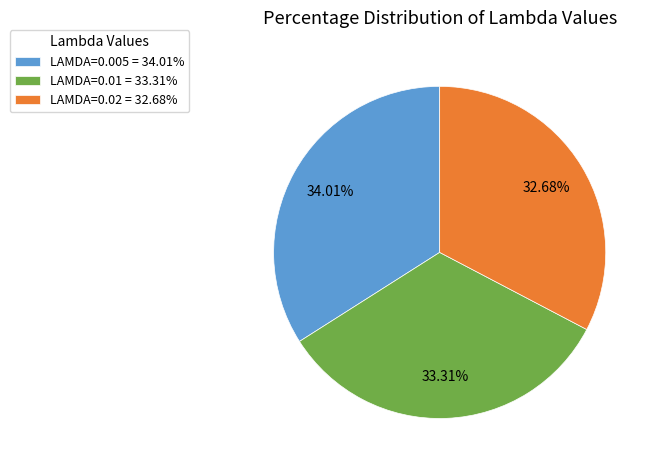

To the nearest percent, what is the difference between the LAMDA=0.01 and LAMDA=0.005 slice percentages?

1%